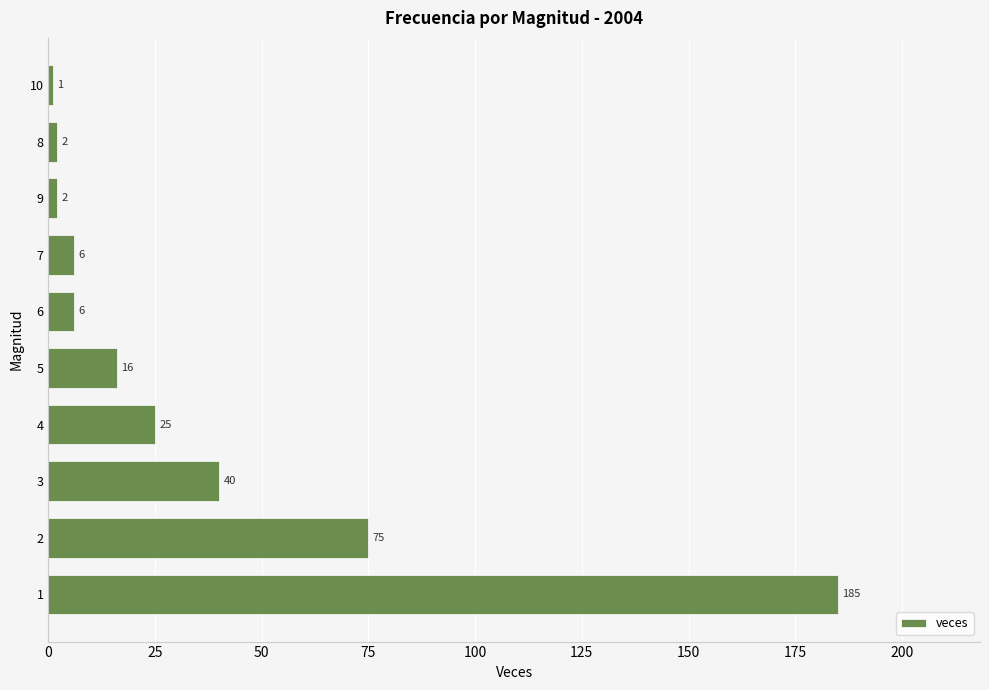

The chart shows a value of 25 at 4. True or false?

True